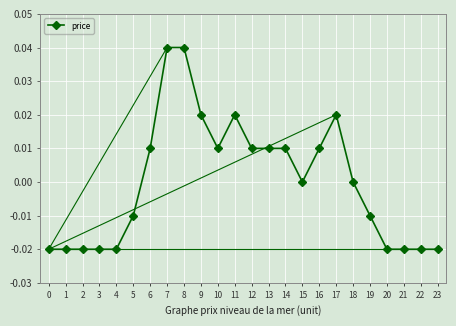

How many series are shown in this chart?

1